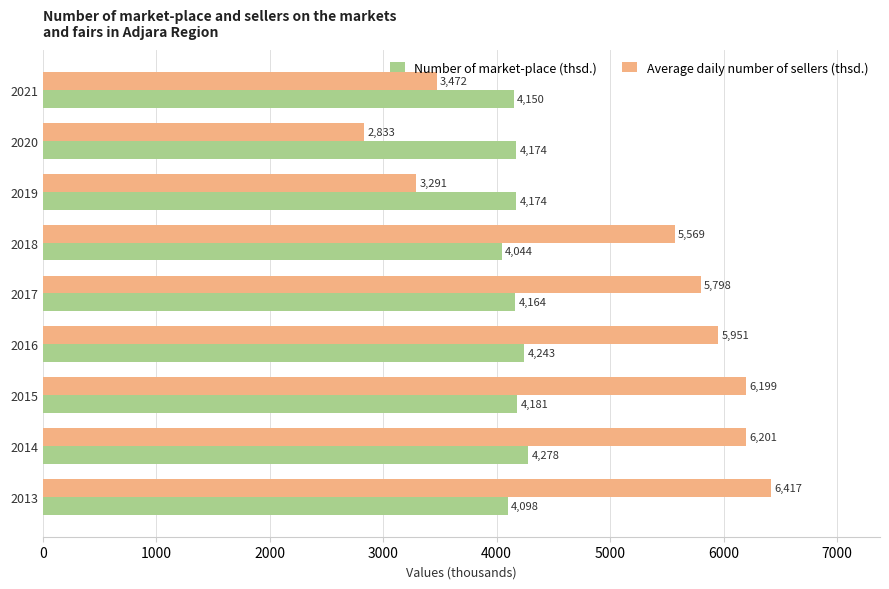

Which series has the largest total across all categories?

Average daily number of sellers (thsd.)